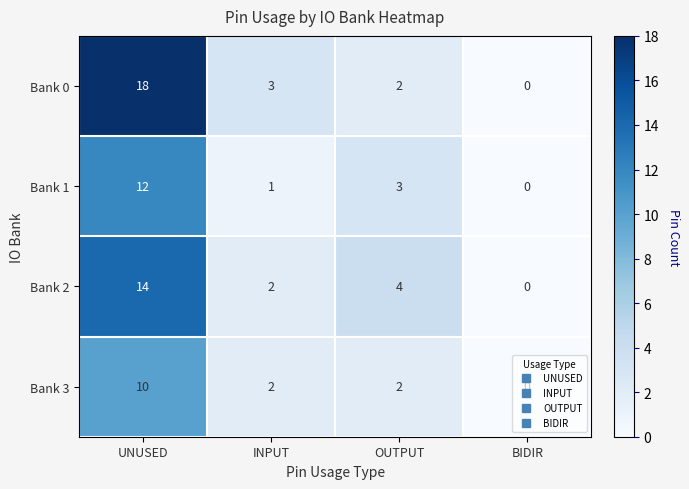

Rank the series by their average value, from highest to lowest.

Bank 0, Bank 2, Bank 1, Bank 3